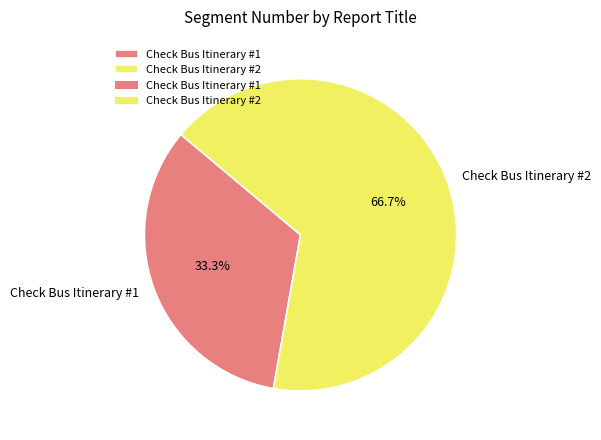

To the nearest percent, what portion does Check Bus Itinerary #2 represent?

67%